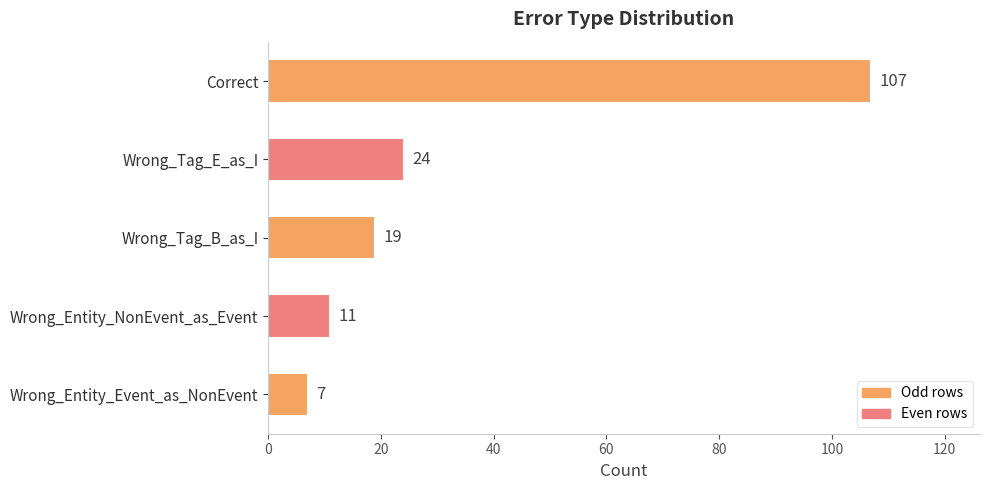

What position from the bottom is Wrong_Entity_NonEvent_as_Event?

2